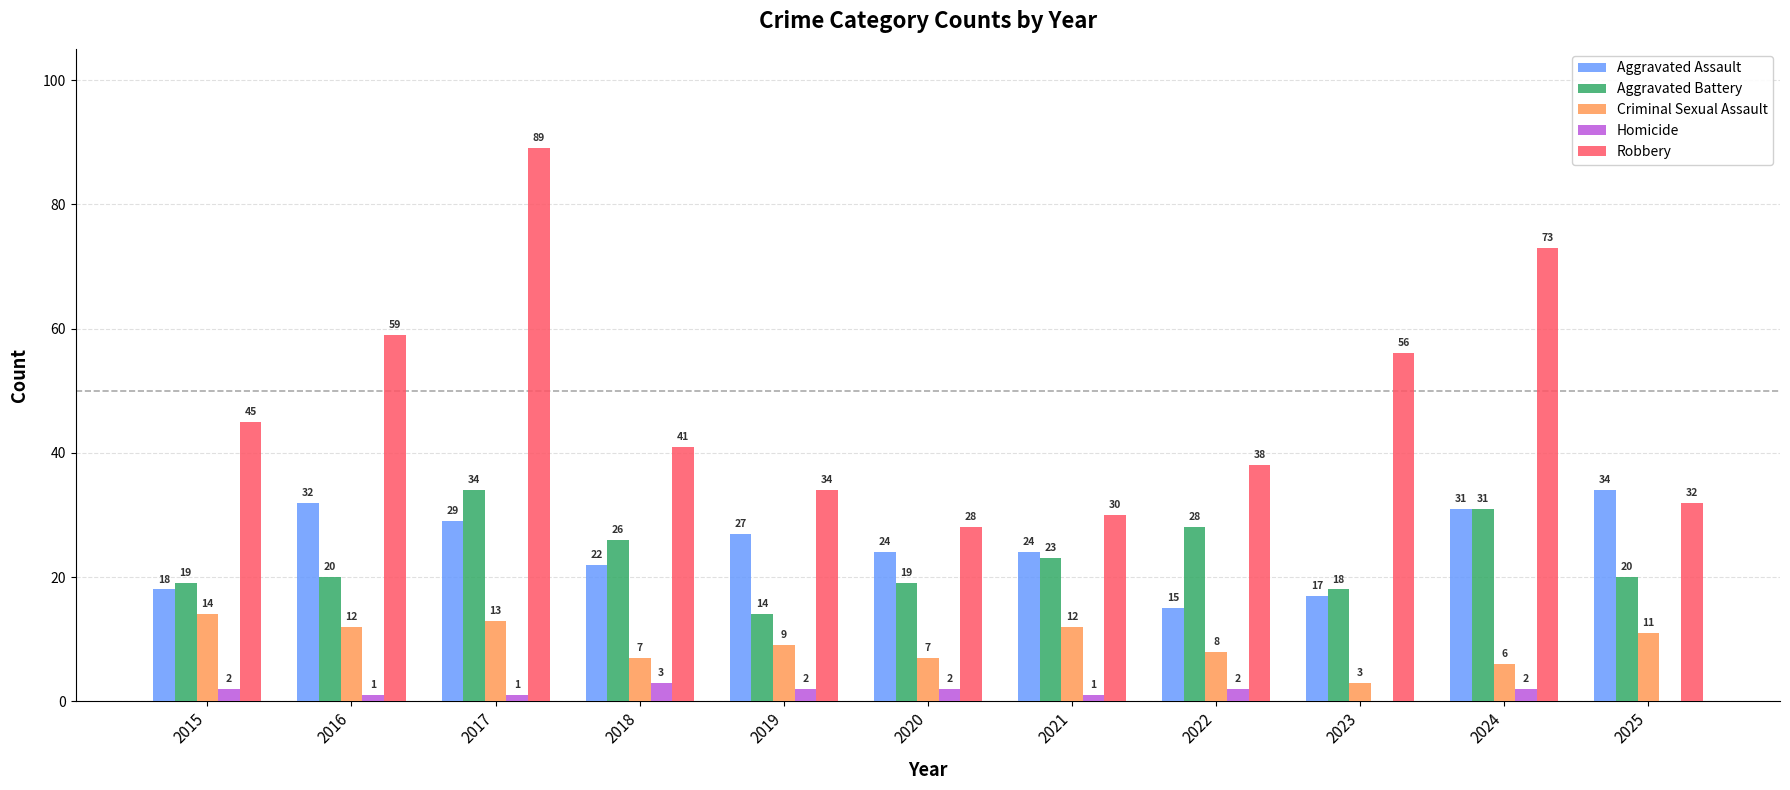

Between 2020 and 2025, which series saw the biggest shift?

Aggravated Assault